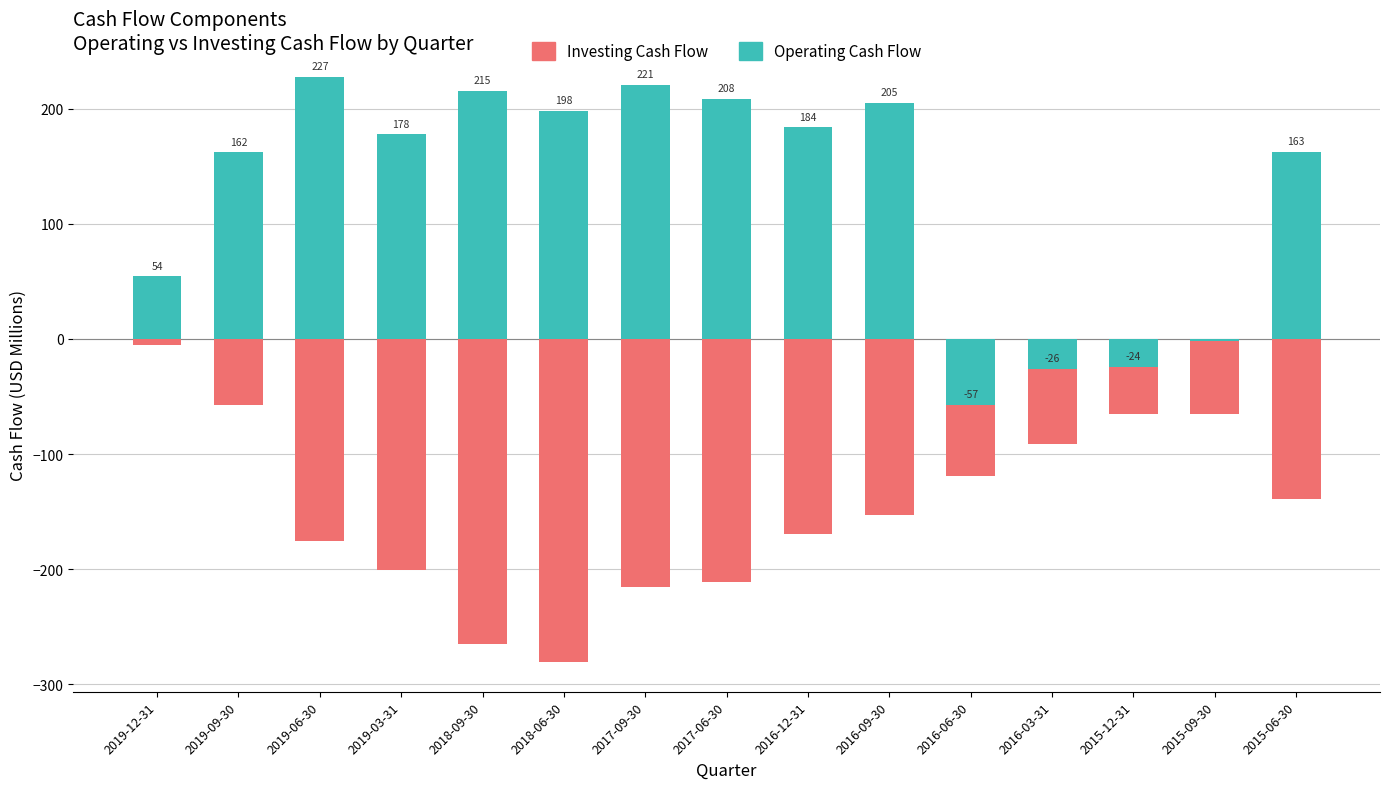

How many values in Operating Cash Flow are above zero?

11